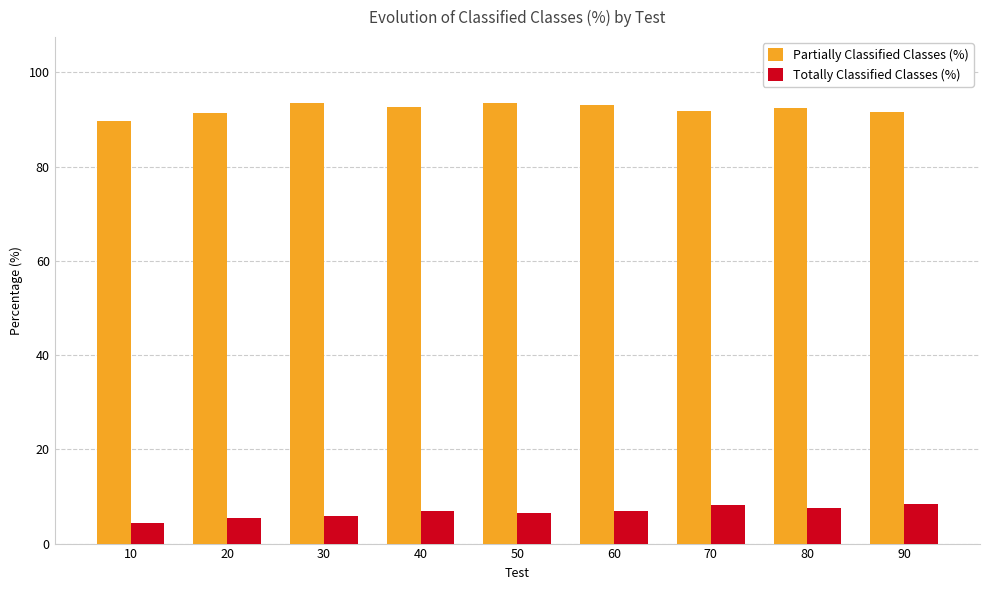

At how many categories does at least one series exceed 54?

9